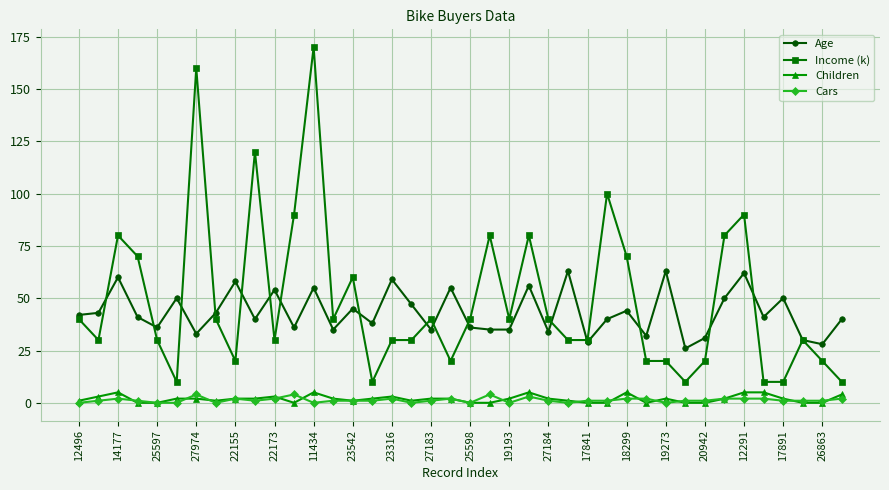

True or false: Children has more than 0 points higher than both neighbors.

True